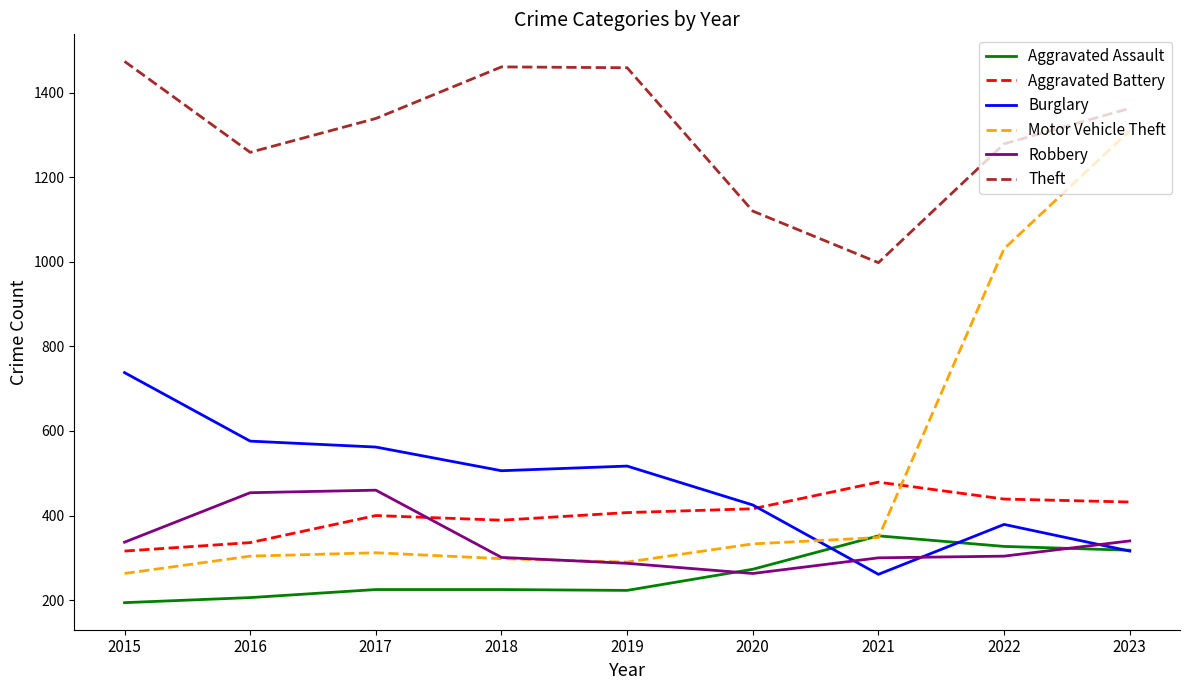

How many interior local valleys does the Motor Vehicle Theft series have?

1